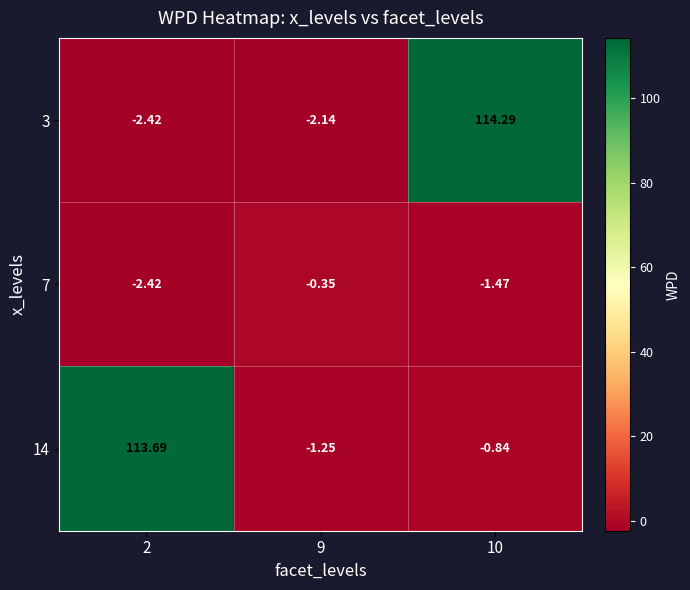

Is the value of 7 at 10 greater than the value of 14 at 2?

No